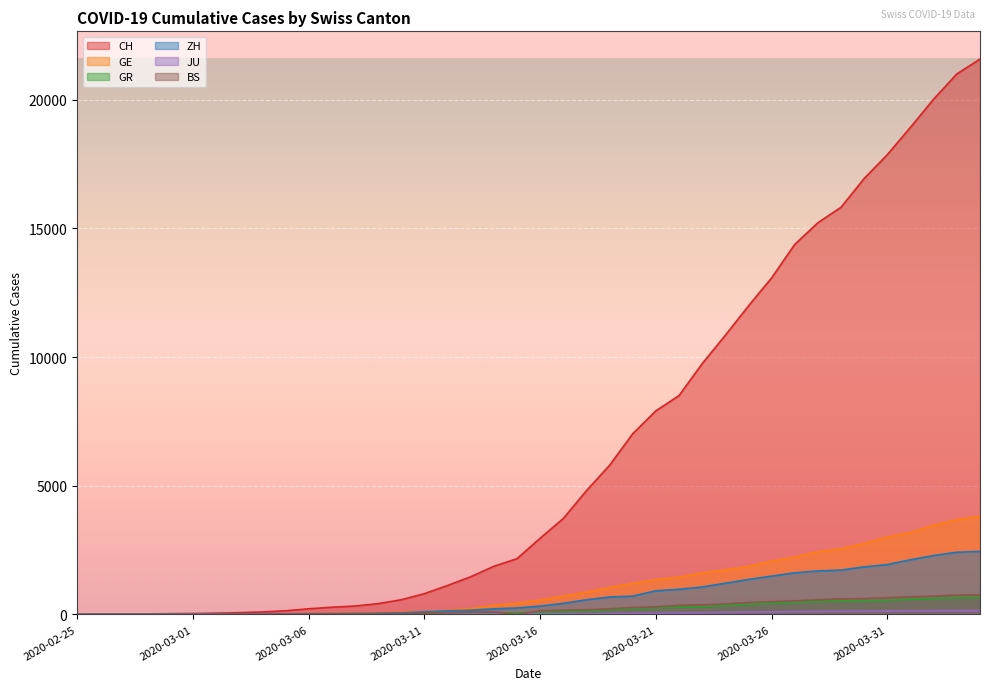

Where does the BS series first go above 143?

2020-03-17